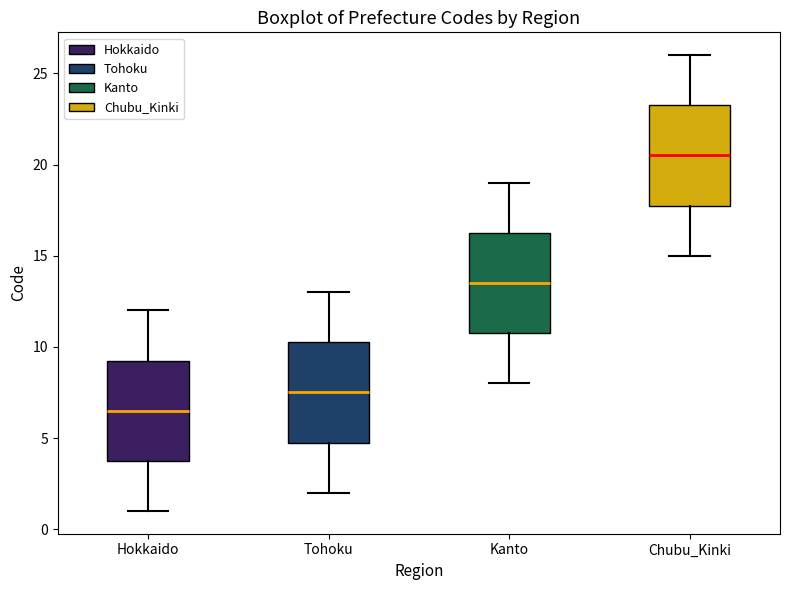

Reading left to right, read every box against the y-axis: the position of its median line, the range the box covers, and the ends of its whiskers. The values are not printed on the chart, so give them approximately, as read against the axis.

Hokkaido: median 6.5, box 4.0 to 9.5, whiskers 1.0 to 12.0
Tohoku: median 7.5, box 5.0 to 10.5, whiskers 2.0 to 13.0
Kanto: median 13.5, box 11.0 to 16.5, whiskers 8.0 to 19.0
Chubu_Kinki: median 20.5, box 18.0 to 23.5, whiskers 15.0 to 26.0